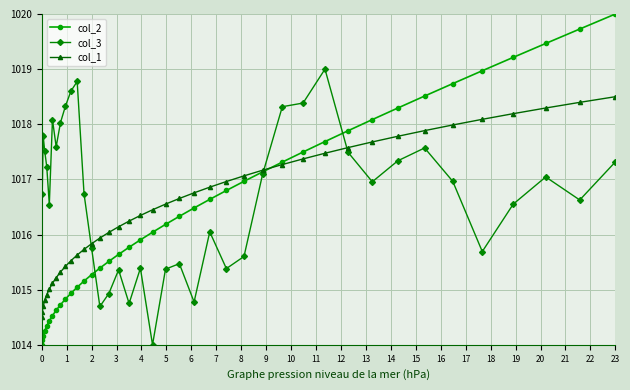

Which series has the largest range (max minus min)?

col_2